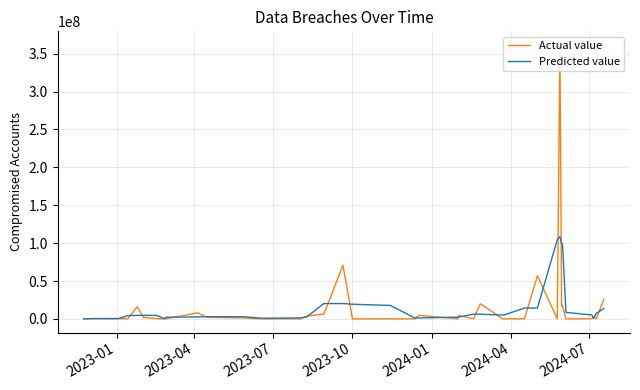

Which series ends up on top after the final intersection of Actual value and Predicted value?

Actual value